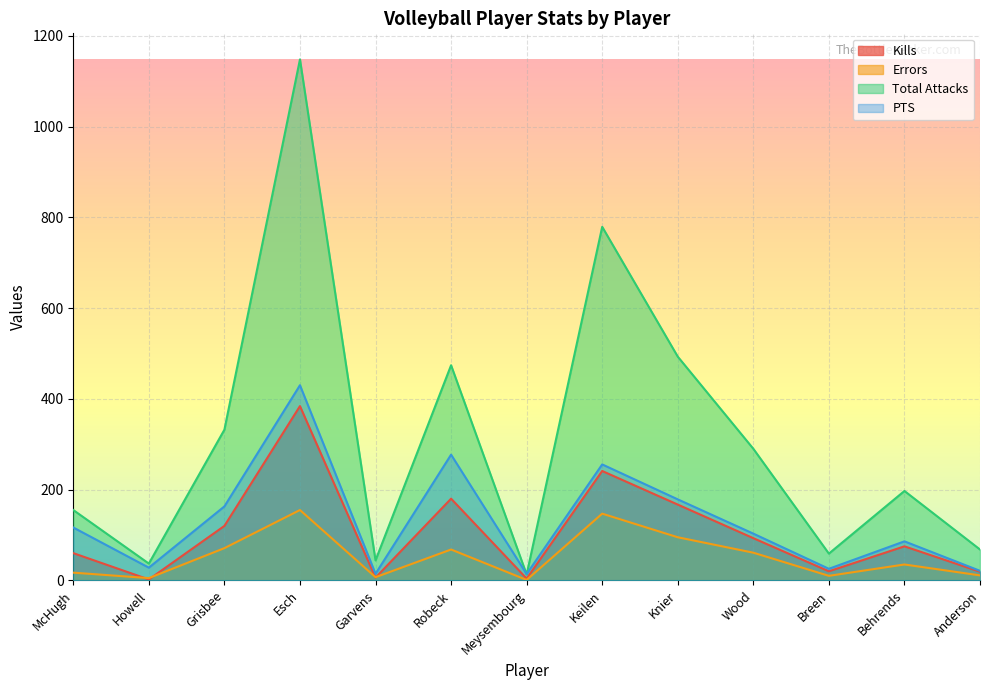

Which series has the largest range (max minus min)?

Total Attacks